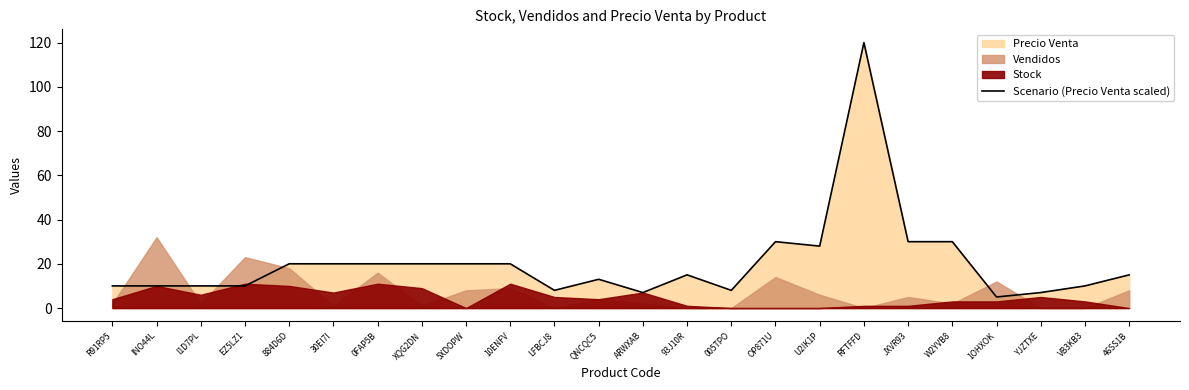

List the labels in order of value, largest first.

RFTFFD, OP871U, JXVR93, W2YVB8, U2IK1P, 884D6D, 30EI7I, 0FAP5B, XQG2DN, 5XDOPW, 10ENFV, 93J10R, 46SS1B, QNCQC5, R91RP5, INO44L, I1D7PL, EZ5LZ1, VB3KB3, LFBCJ8, 005TPO, ARWXAB, YJZTXE, 1OHXOK